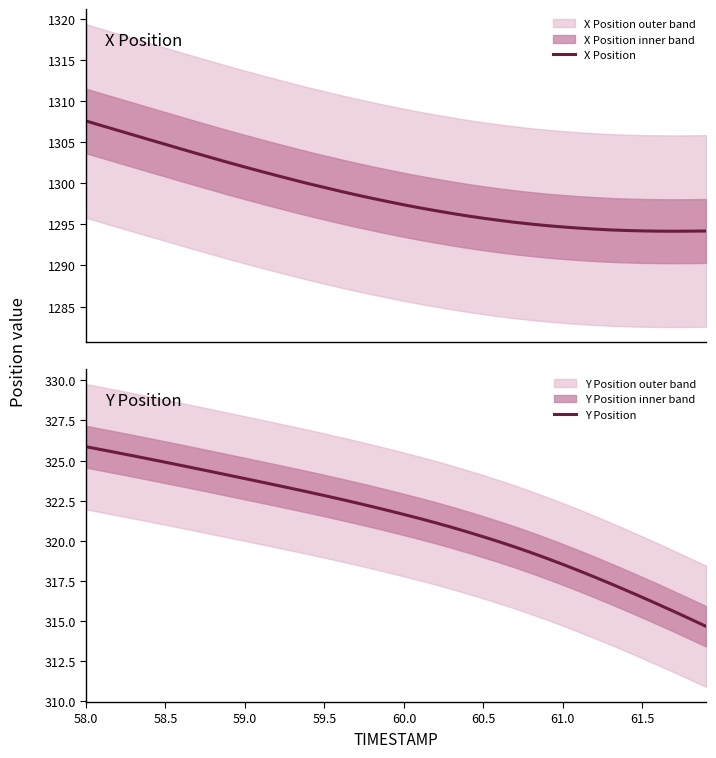

What is the highest value of the X Position series?

1307.6